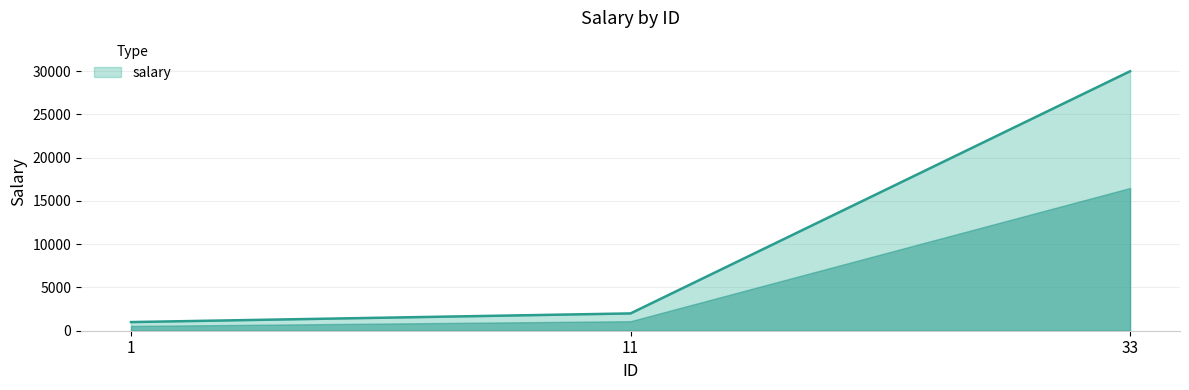

What is the difference between the values at 11 and 33?

28000